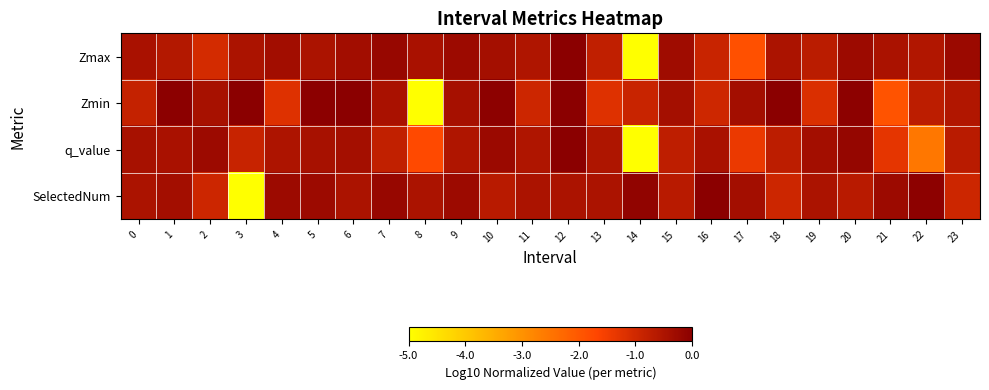

Reading right to left, extract all data points from this chart.

Zmax: 23=-0.2	22=-0.6	21=-0.4	20=-0.3	19=-0.7	18=-0.5	17=-1.9	16=-0.9	15=-0.3	14=-5.0	13=-0.8	12=0.0	11=-0.5	10=-0.4	9=-0.3	8=-0.4	7=-0.2	6=-0.3	5=-0.5	4=-0.3	3=-0.5	2=-1.0	1=-0.6	0=-0.4
Zmin: 23=-0.6	22=-0.7	21=-1.9	20=-0.0	19=-1.1	18=0.0	17=-0.4	16=-1.0	15=-0.4	14=-0.9	13=-1.2	12=-0.0	11=-0.9	10=-0.1	9=-0.4	8=-5.0	7=-0.4	6=-0.0	5=-0.0	4=-1.2	3=-0.0	2=-0.4	1=-0.0	0=-0.8
q_value: 23=-0.7	22=-2.6	21=-1.3	20=-0.2	19=-0.4	18=-0.7	17=-1.4	16=-0.4	15=-0.8	14=-5.0	13=-0.5	12=0.0	11=-0.5	10=-0.2	9=-0.5	8=-1.7	7=-0.8	6=-0.4	5=-0.4	4=-0.5	3=-0.9	2=-0.3	1=-0.4	0=-0.4
SelectedNum: 23=-1.0	22=-0.1	21=-0.3	20=-0.7	19=-0.5	18=-1.0	17=-0.4	16=0.0	15=-0.7	14=-0.1	13=-0.5	12=-0.5	11=-0.5	10=-0.7	9=-0.3	8=-0.5	7=-0.2	6=-0.5	5=-0.3	4=-0.3	3=-5.0	2=-1.0	1=-0.4	0=-0.5